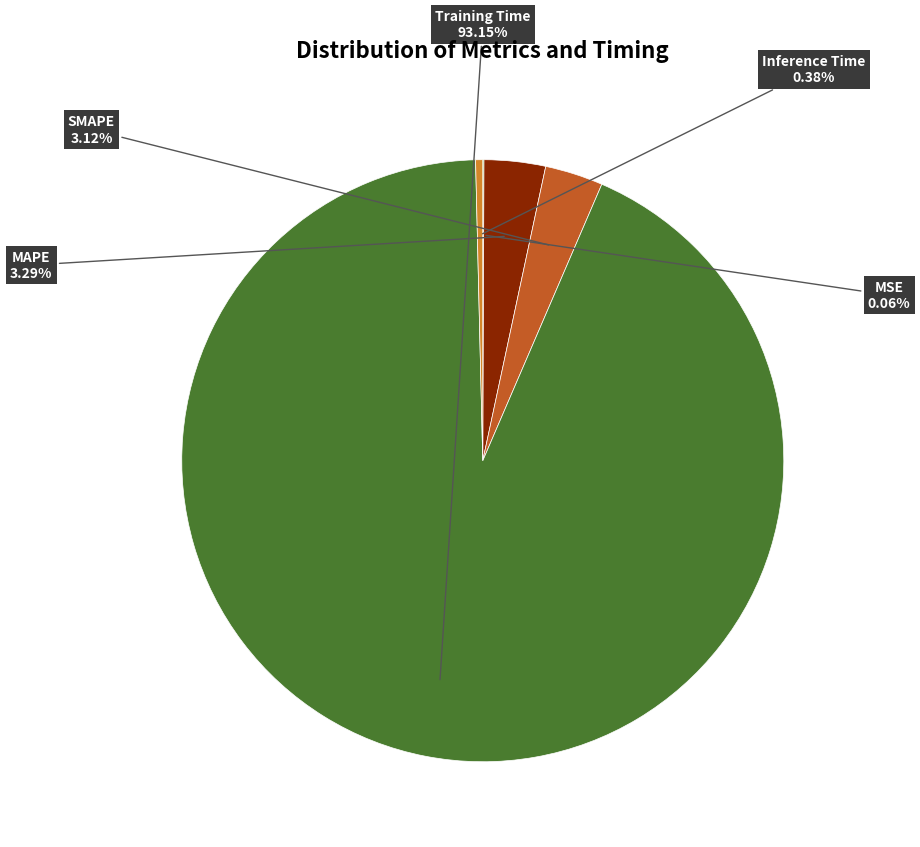

Is there any slice that represents more than half of the pie?

Yes